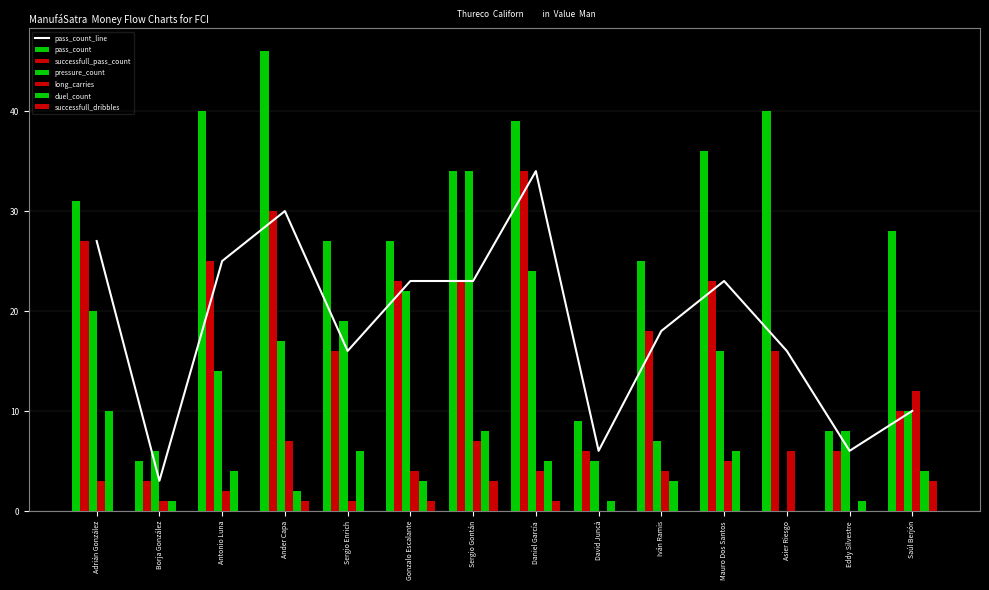

Reading left to right, list all the values displayed in this chart.

pass_count: 31	5	40	46	27	27	34	39	9	25	36	40	8	28
successfull_pass_count: 27	3	25	30	16	23	23	34	6	18	23	16	6	10
pressure_count: 20	6	14	17	19	22	34	24	5	7	16	0	8	10
long_carries: 3	1	2	7	1	4	7	4	0	4	5	6	0	12
duel_count: 10	1	4	2	6	3	8	5	1	3	6	0	1	4
successfull_dribbles: 0	0	0	1	0	1	3	1	0	0	0	0	0	3